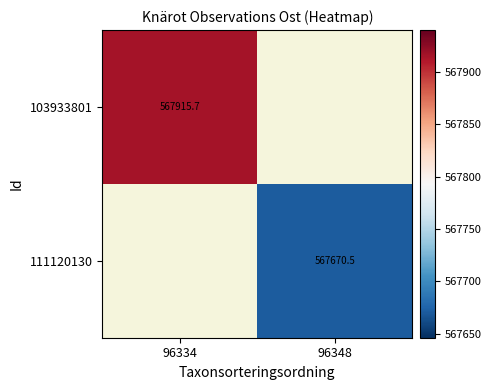

The 103933801 series shows 567915.7 at 96334. True or false?

True